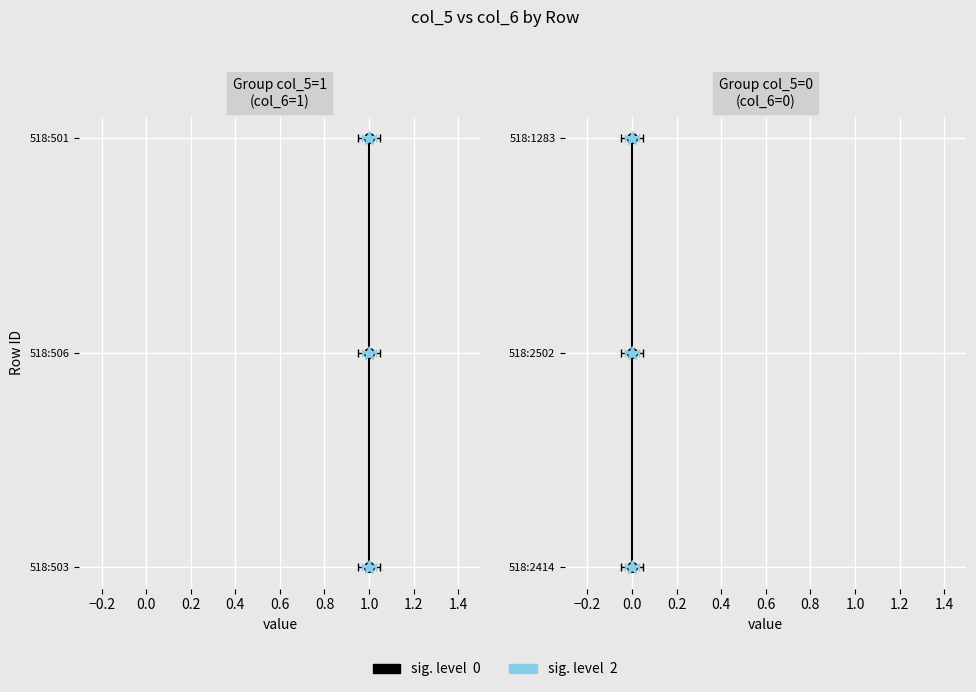

Count the number of categories in the chart.

3